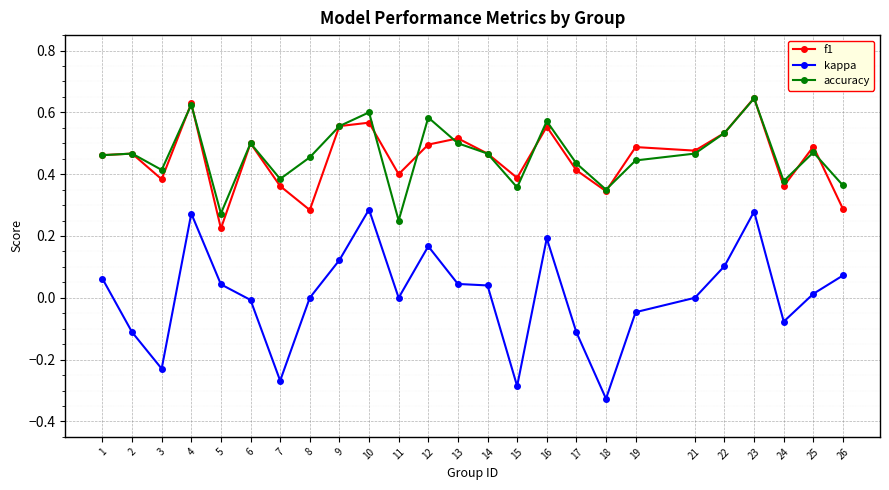

How many lines are shown in the chart?

3